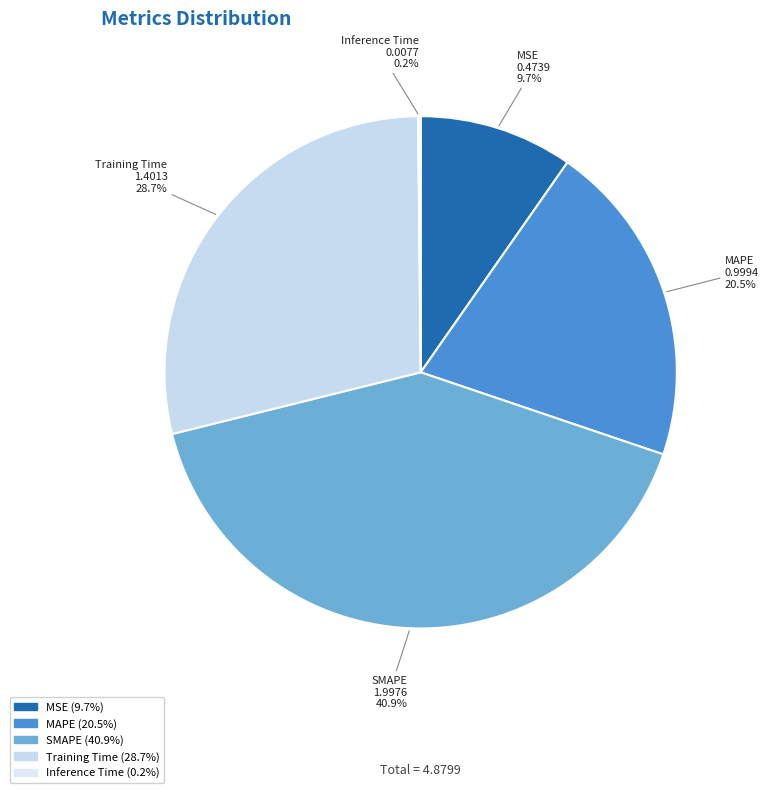

To the nearest percent, what is the average slice percentage?

20%